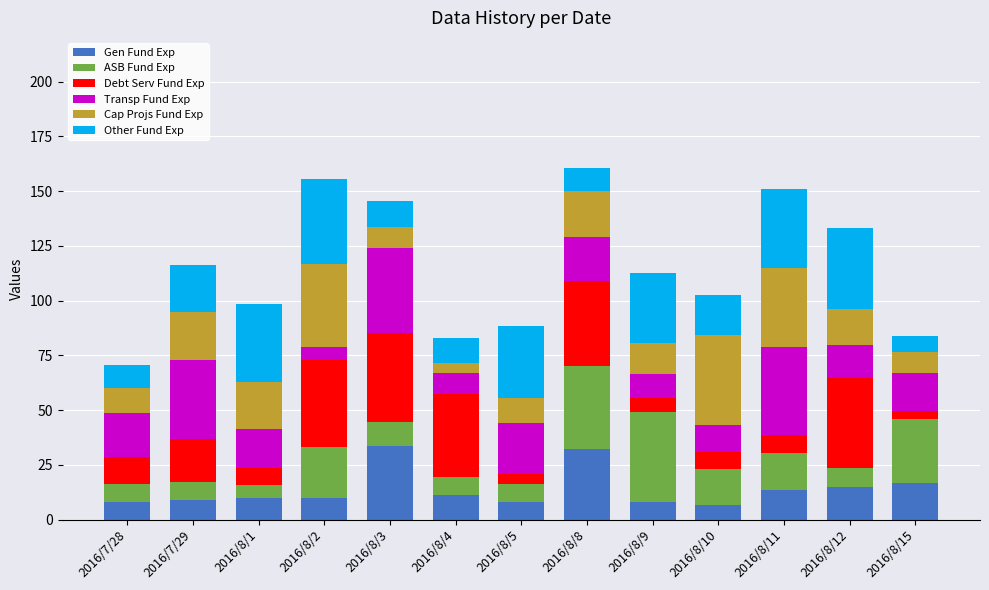

What is the difference between the second highest and second lowest values in the Gen Fund Exp series?

24.2